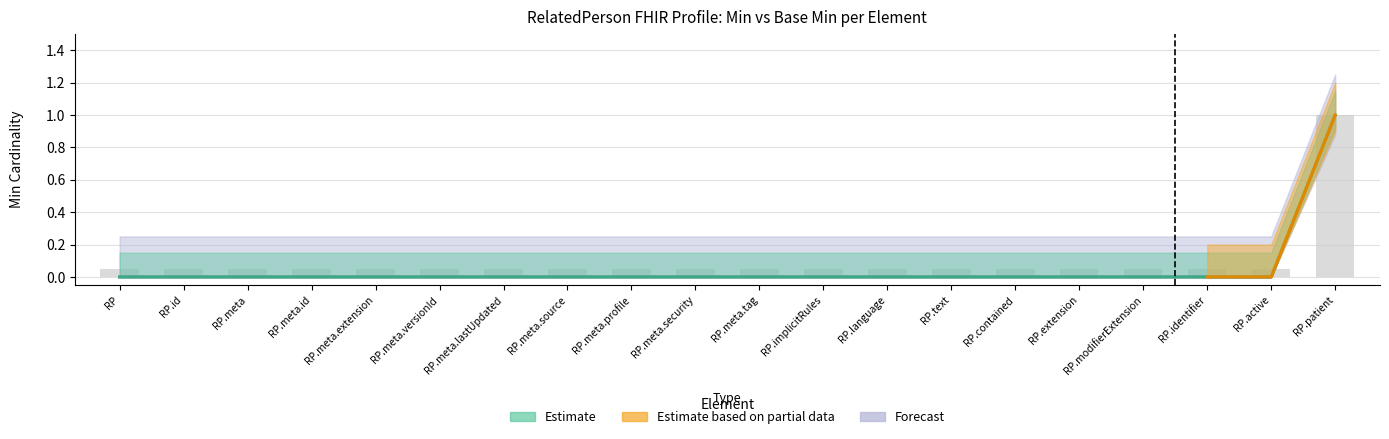

How many values in the Min series exceed 0?

1